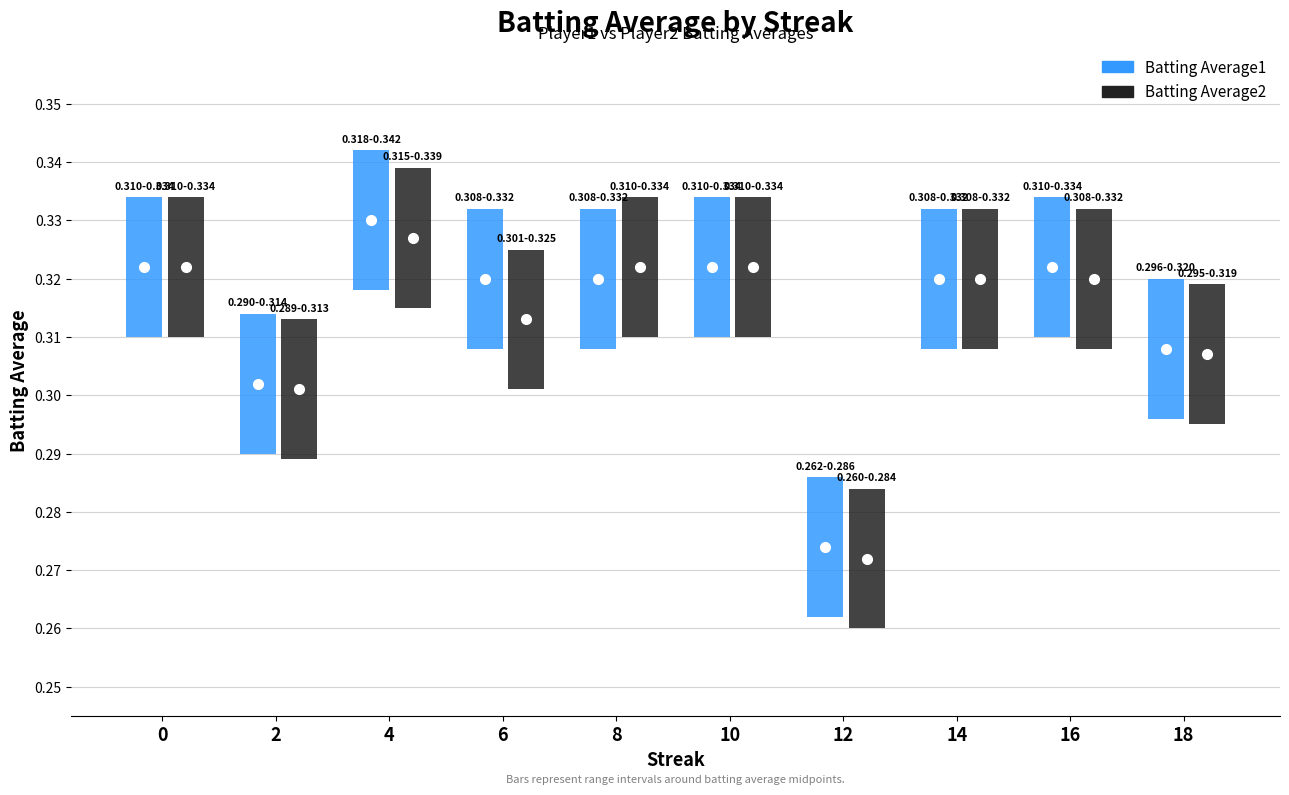

Reading left to right, what are all the values shown in this chart?

Batting Average1: 0.3	0.3	0.3	0.3	0.3	0.3	0.3	0.3	0.3	0.3
Batting Average2: 0.3	0.3	0.3	0.3	0.3	0.3	0.3	0.3	0.3	0.3